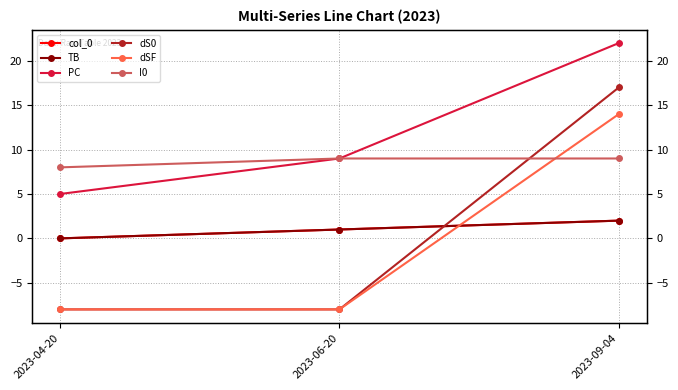

What is the total value across all series at 2023-06-20?

4